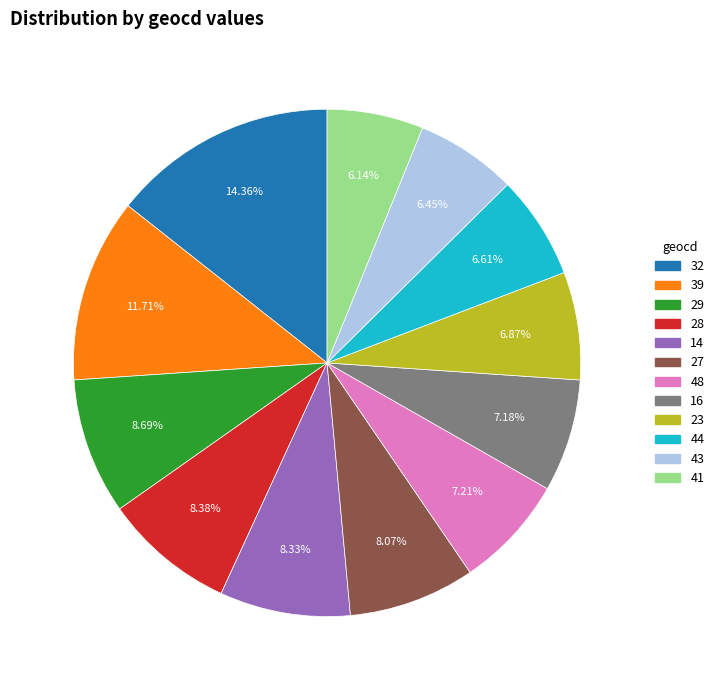

Is there any slice that represents more than half of the pie?

No